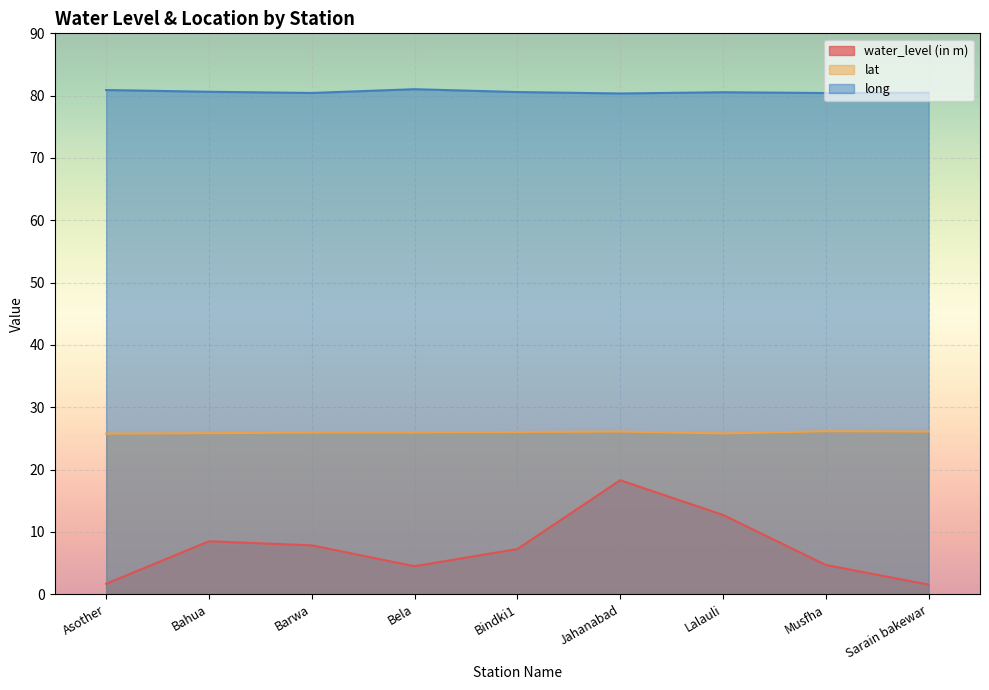

Does the chart display data point markers on the line(s)?

No